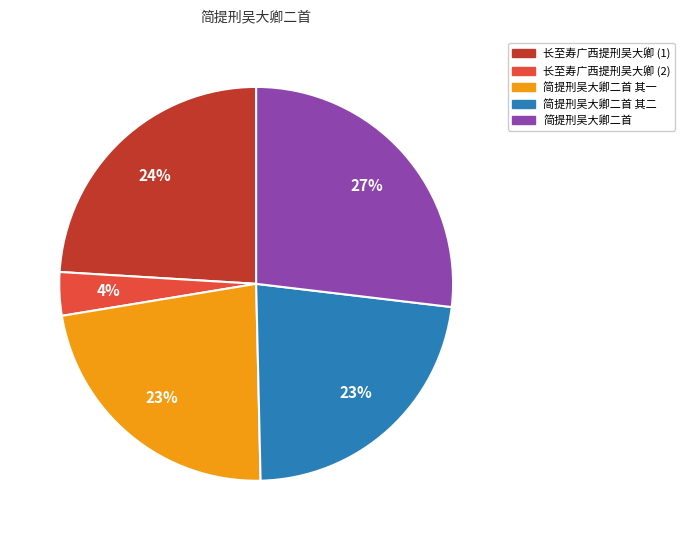

Is there a majority slice in this chart?

No